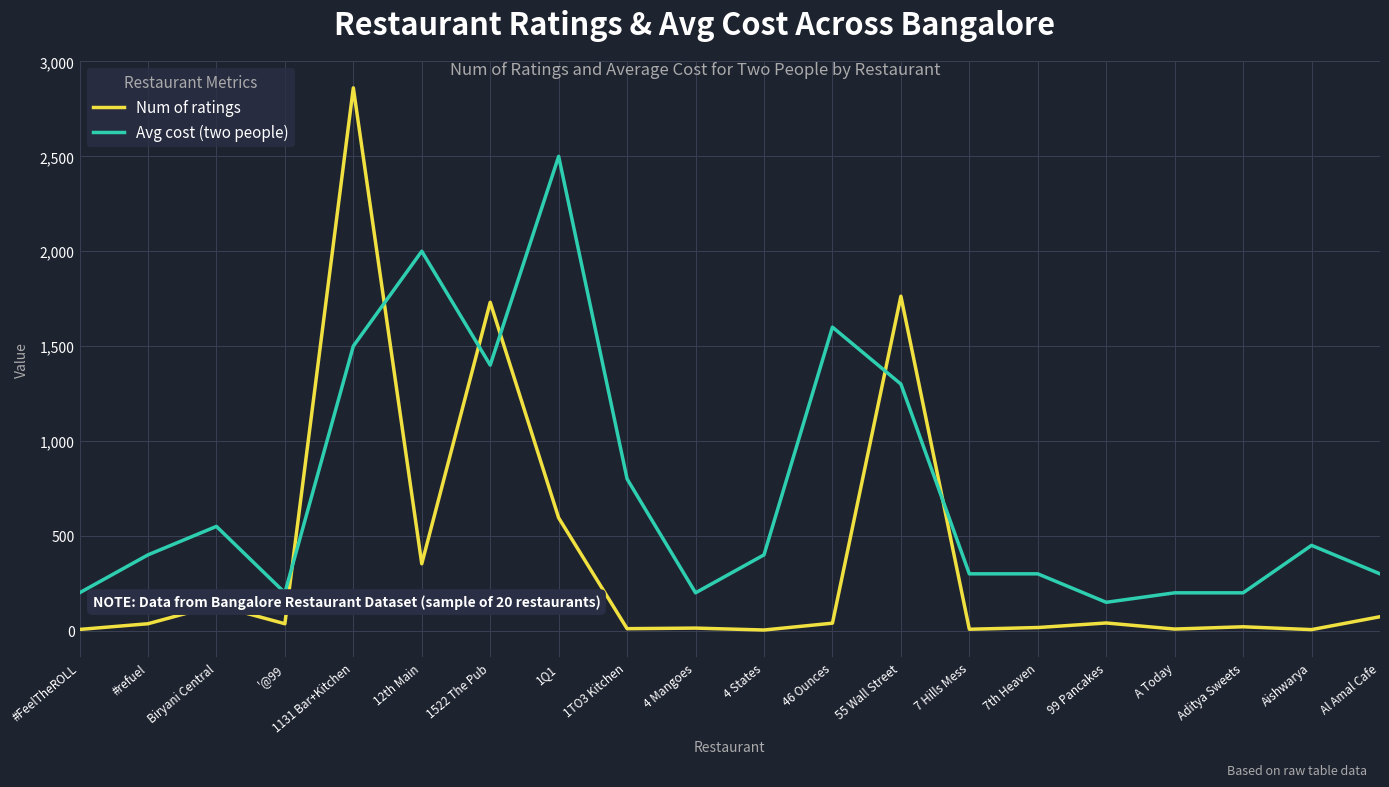

List the series in order of their peak value, lowest first.

Avg cost (two people), Num of ratings